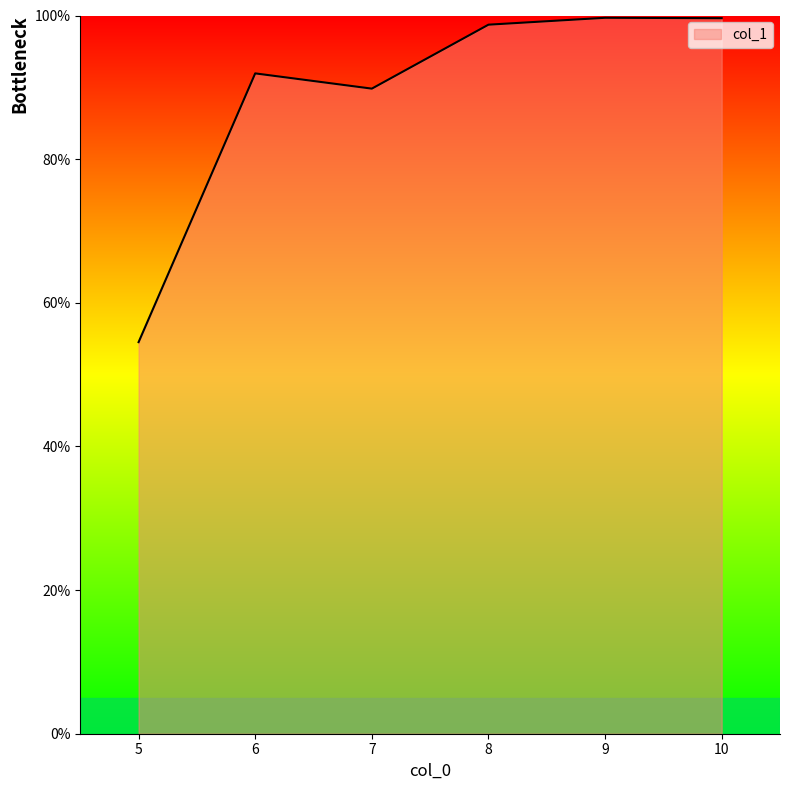

What is the minimum value shown in the chart?

54.5